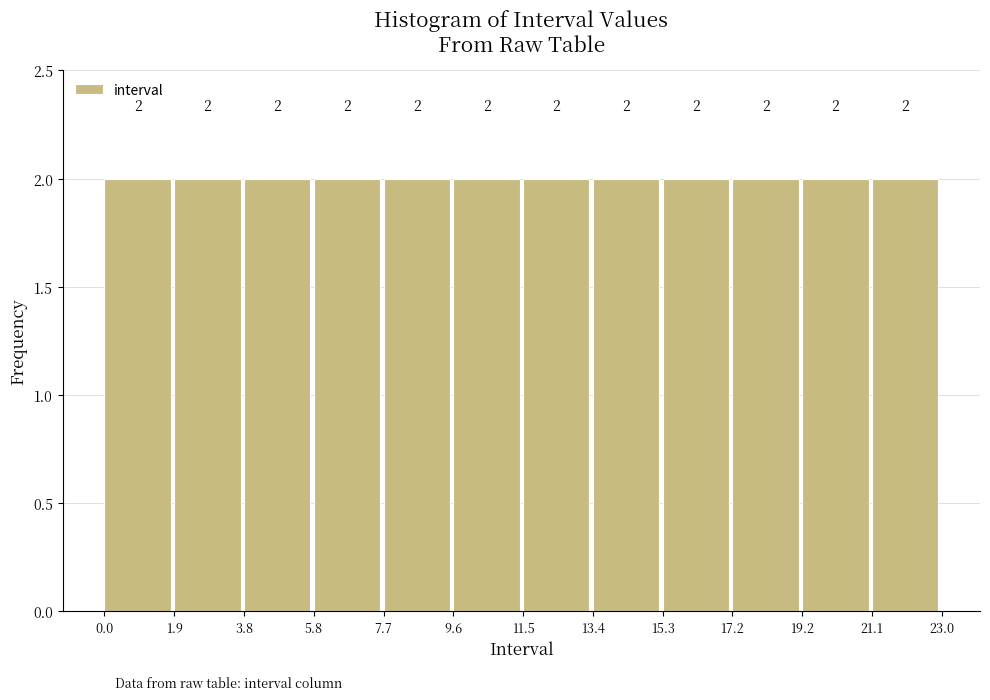

How tall is the bar that spans 21.1 to 23.0 on the x-axis?

2